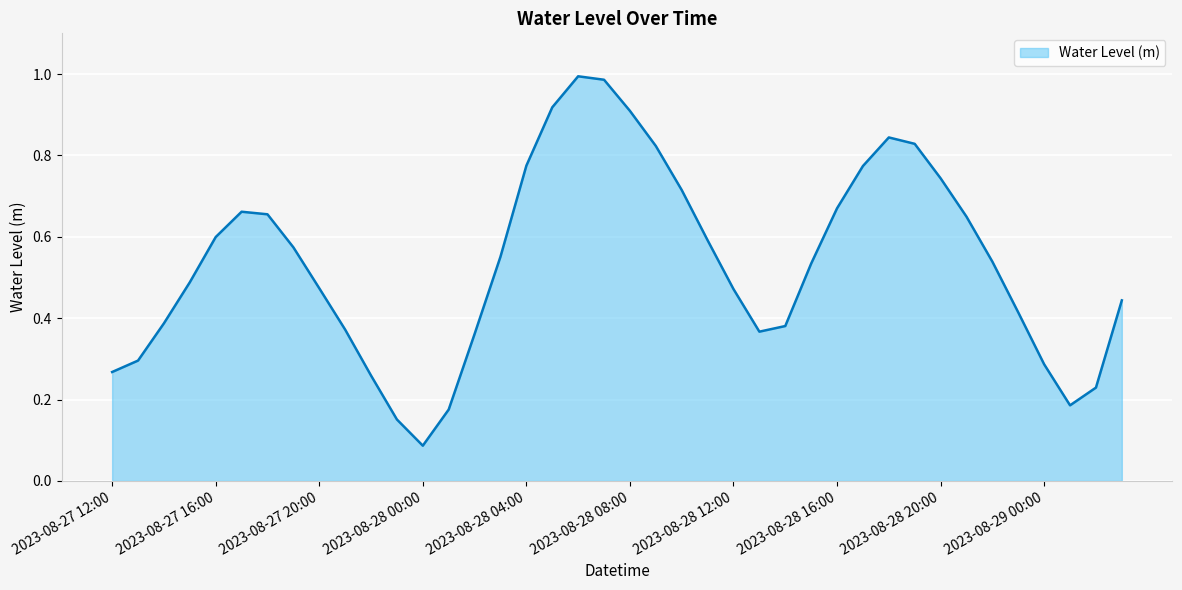

What is the value of the 35th point from the left?

0.5